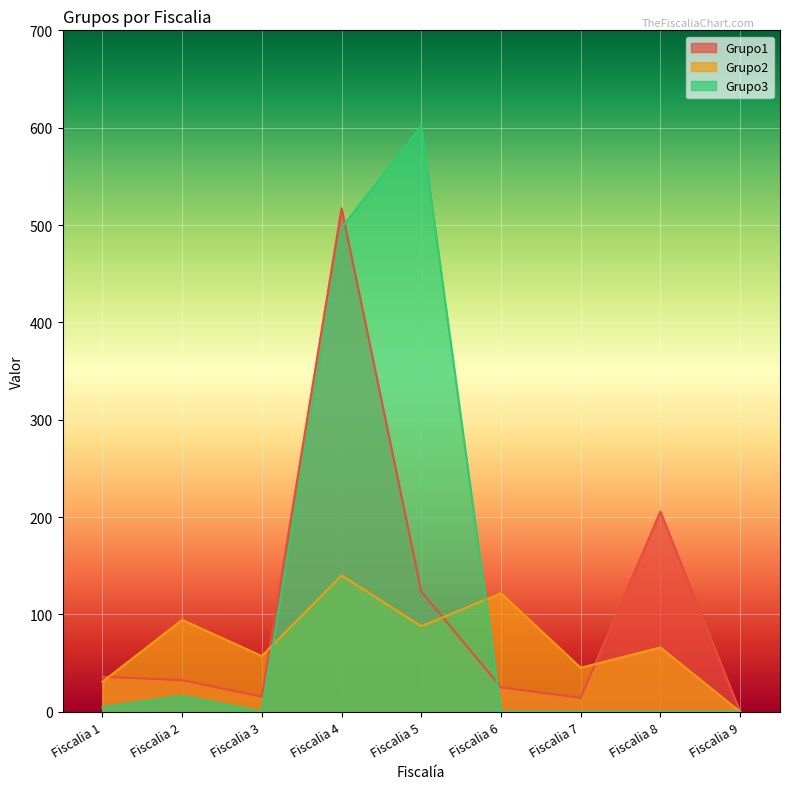

At which label does Grupo2 first exceed 66?

Fiscalia 2